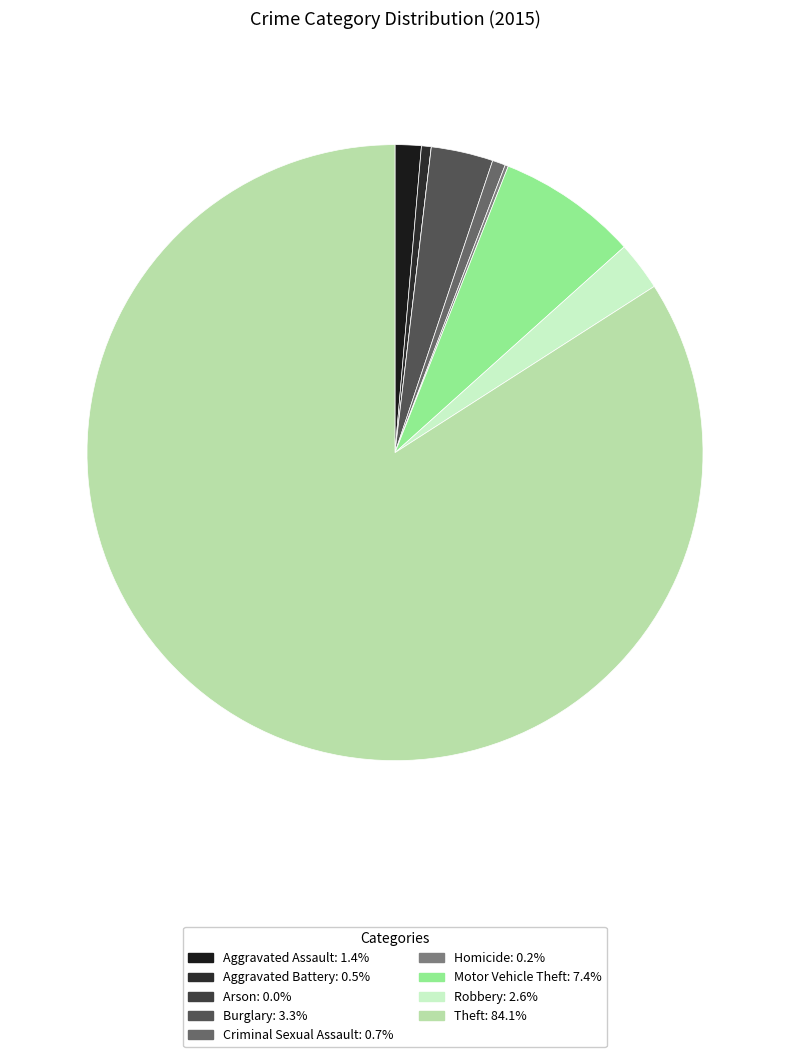

Which slice is the largest?

Theft